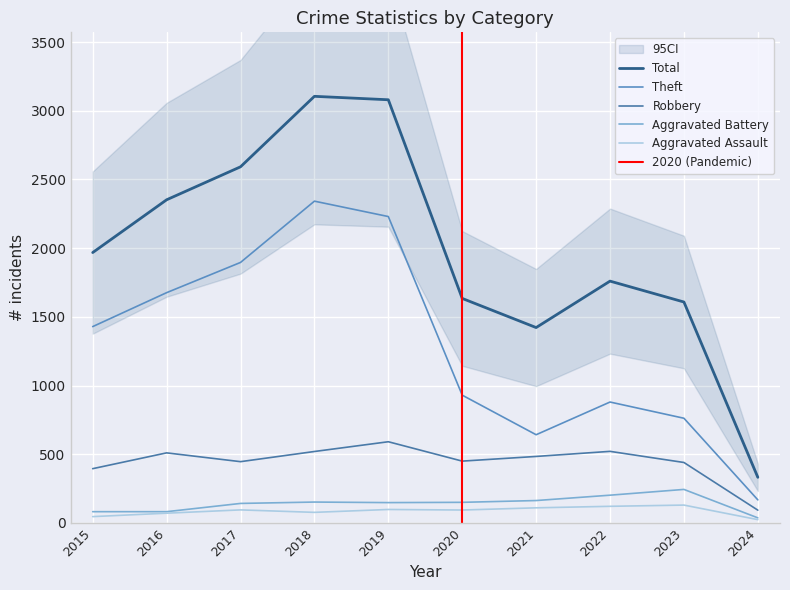

How many data points in Aggravated Assault are less than 95?

5